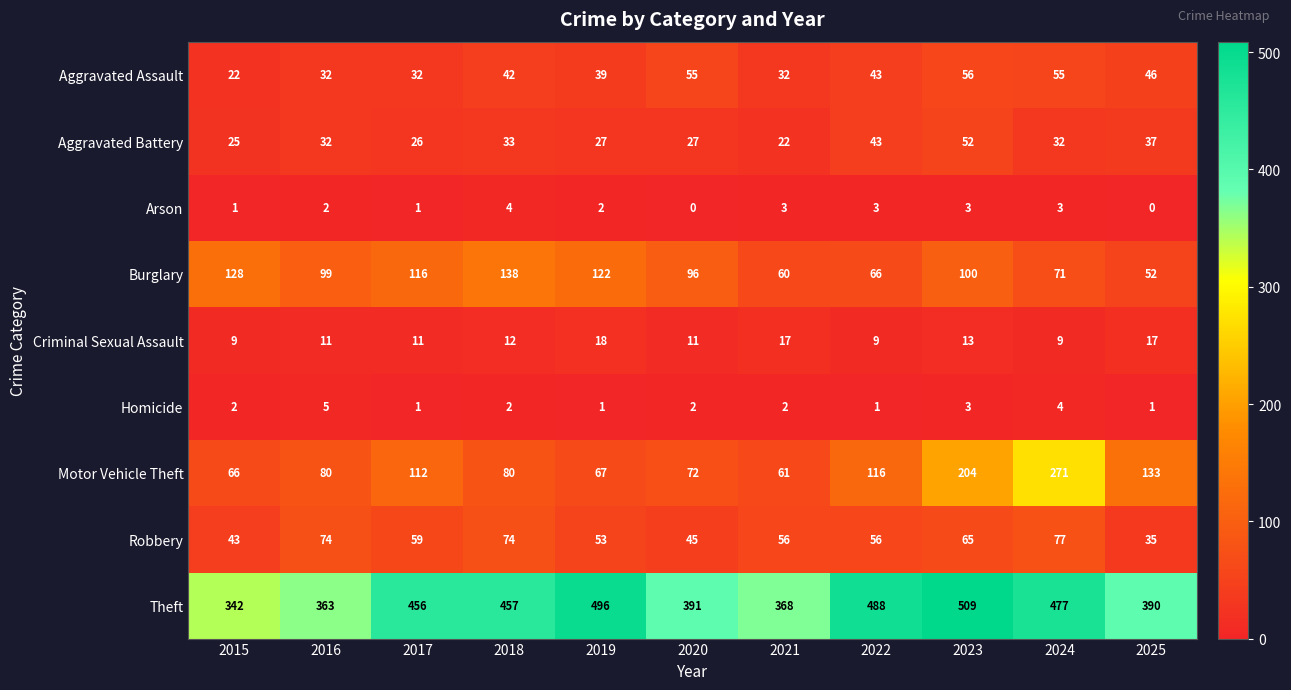

What is the total value across all series at 2015?

638